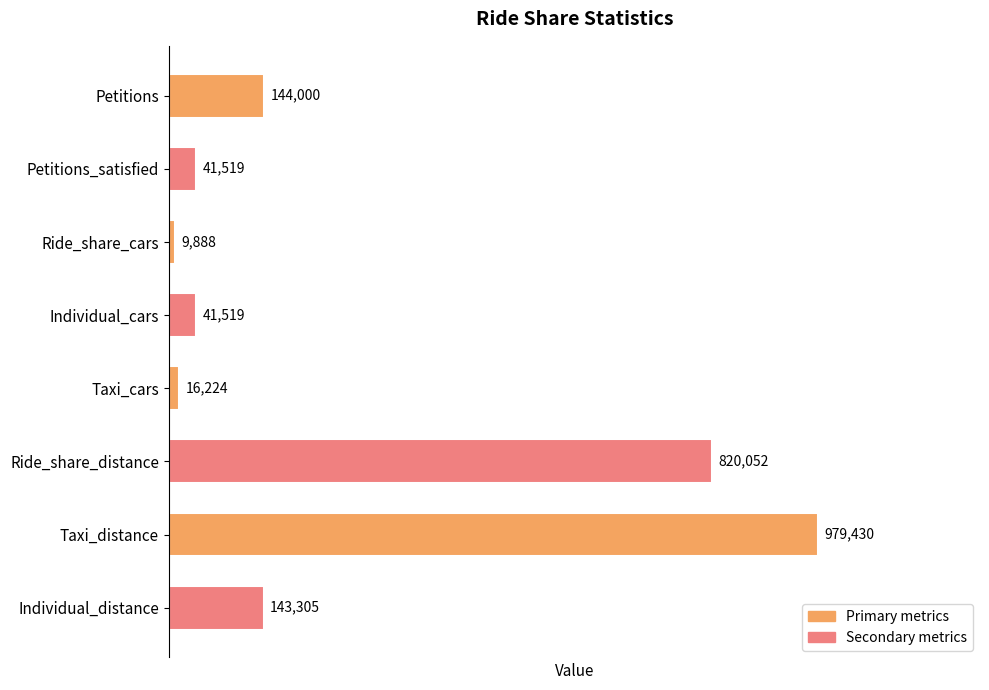

What is the sum of all values?

2195937